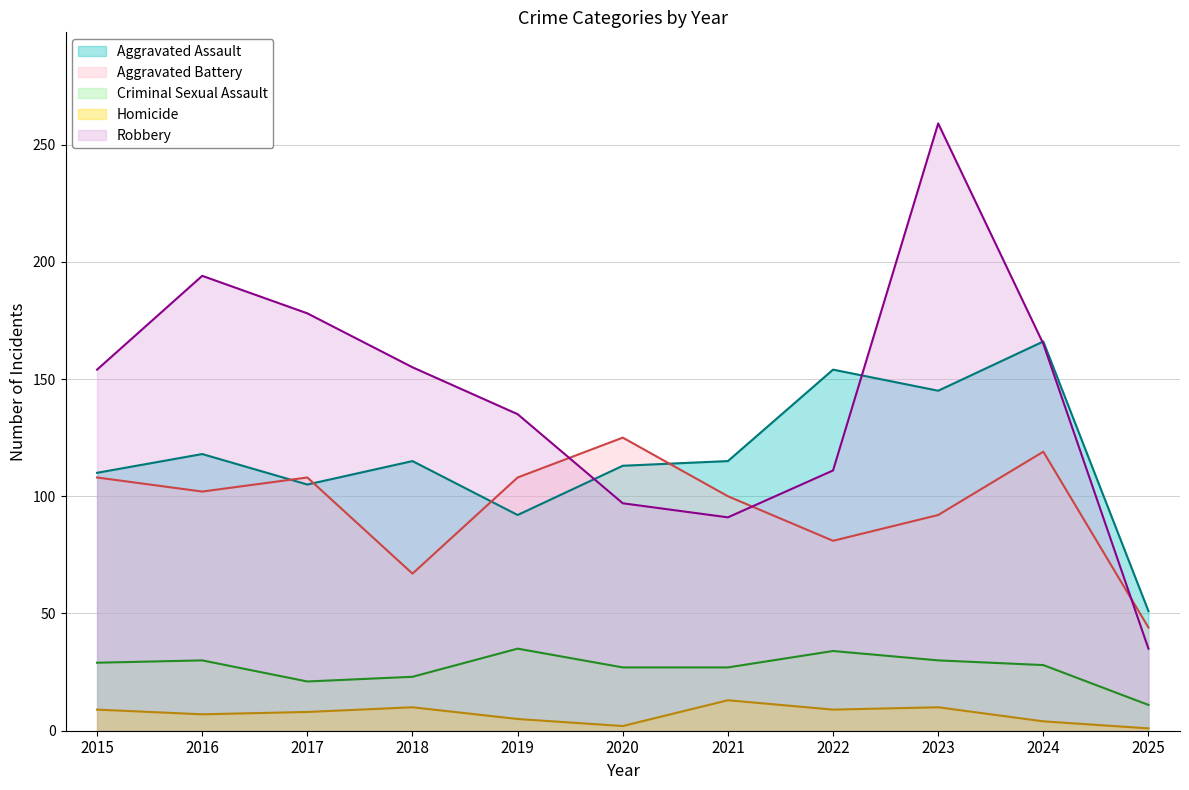

How many lines are shown in the chart?

5